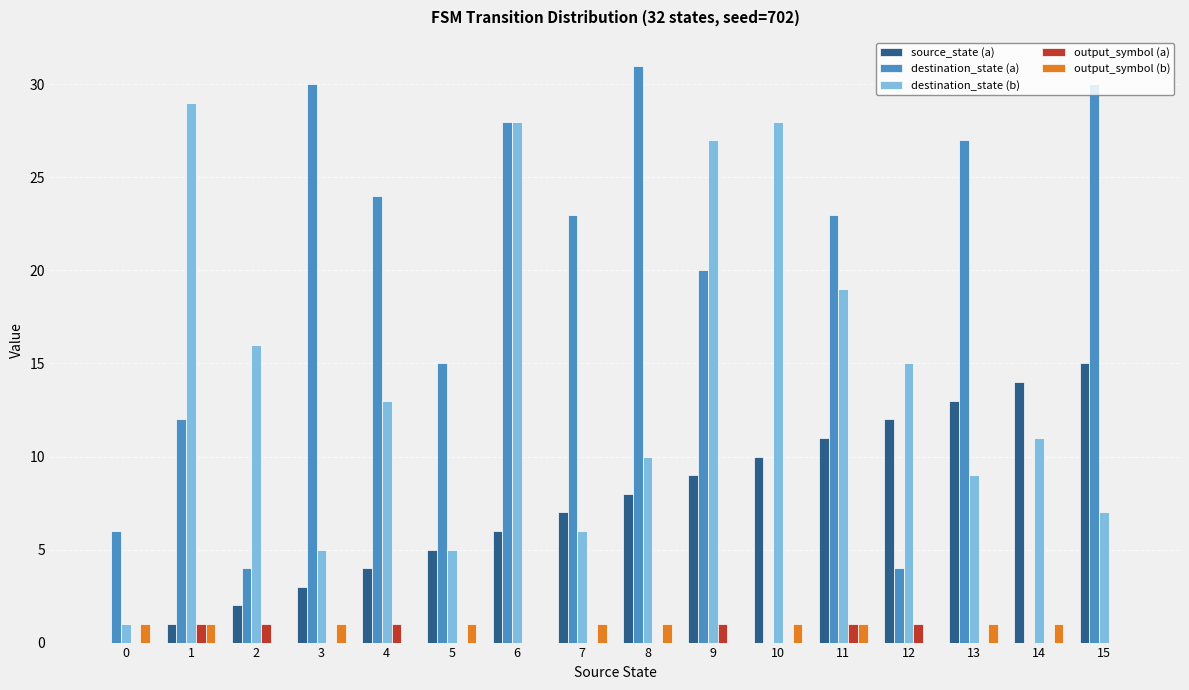

Between 1 and 4, which series saw the biggest shift?

destination_state (b)